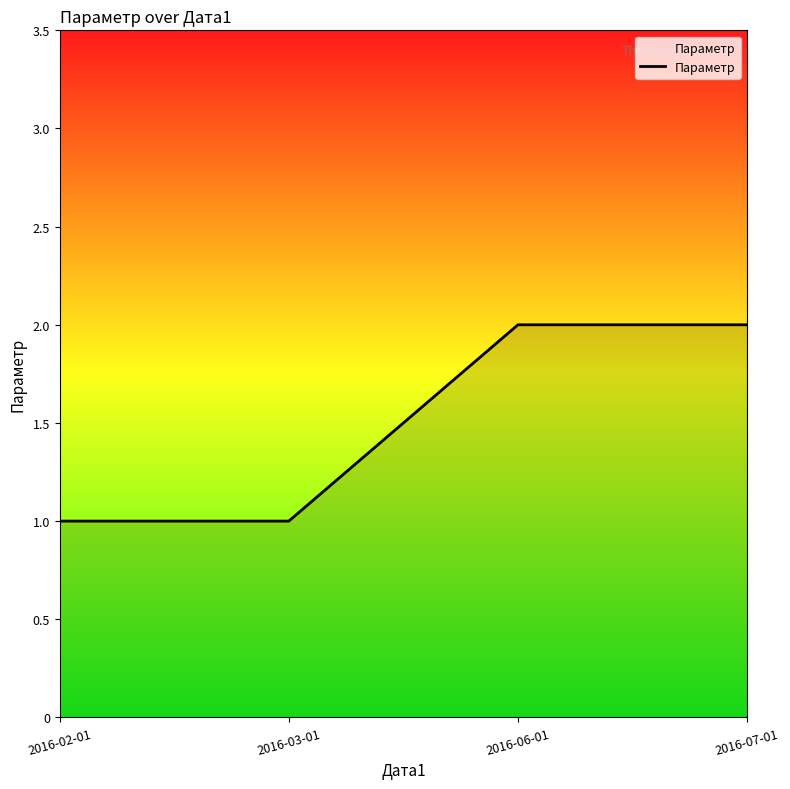

What is the ratio of the value at 2016-02-01 to the value at 2016-03-01?

1.0